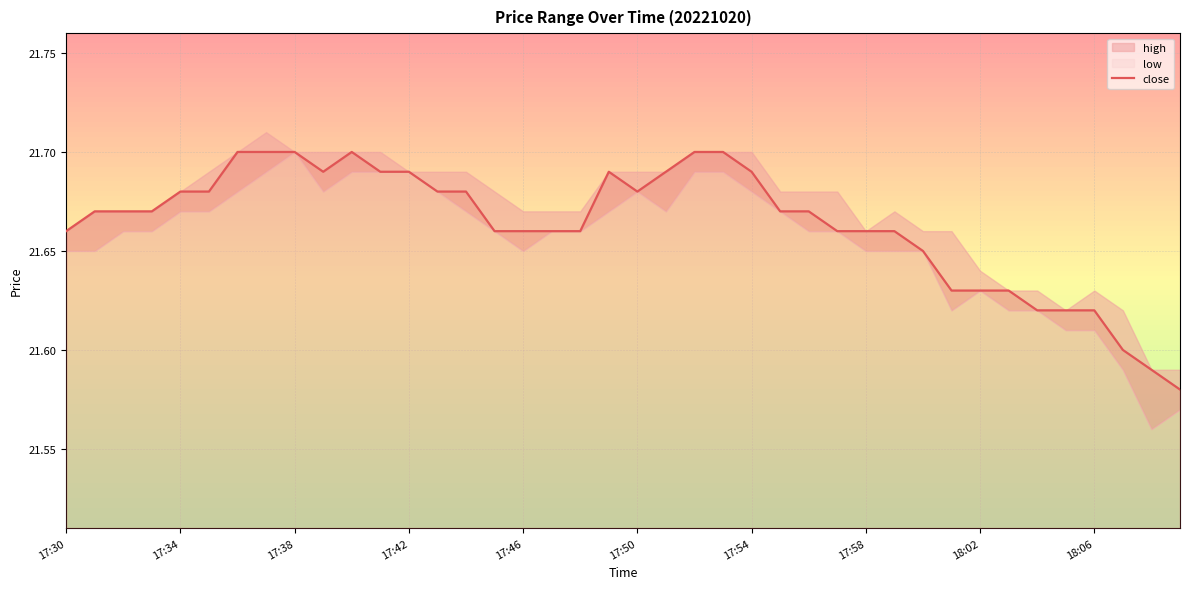

How many interior local valleys (lower than both neighbors) does the data have?

2